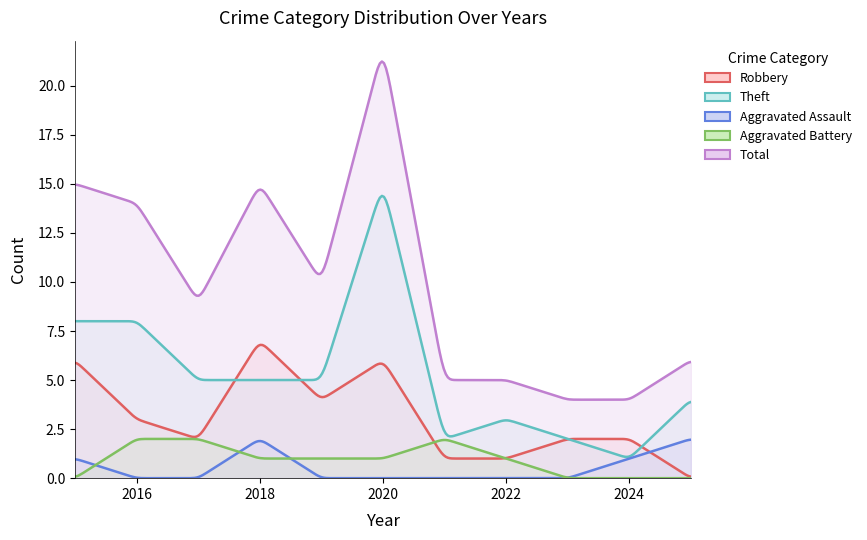

What is the sum of the Theft values at 2018 and 2025?

9